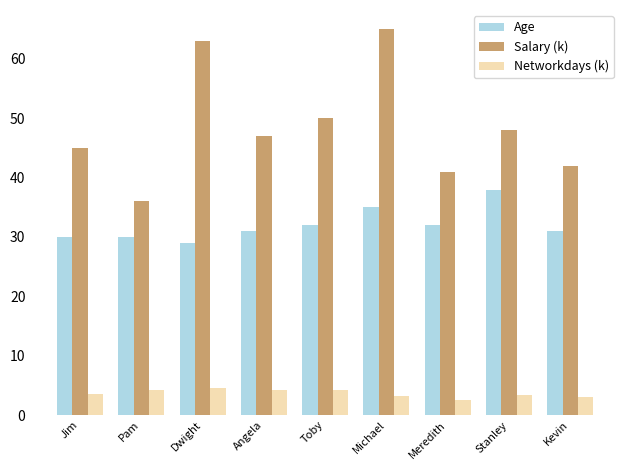

Count the number of categories in the chart.

9